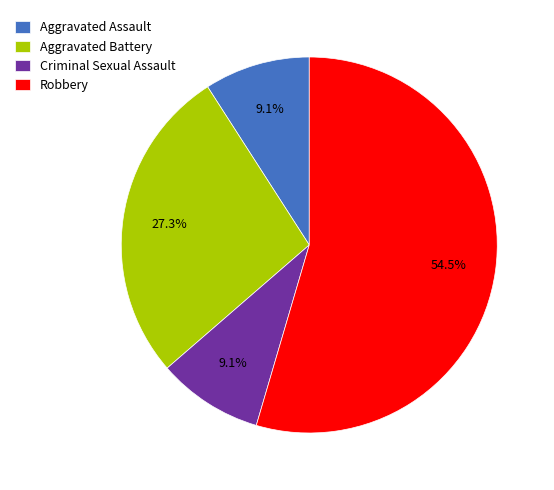

Is there any slice that represents more than half of the pie?

Yes